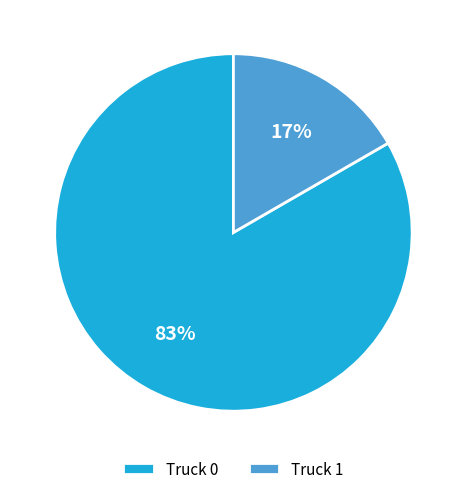

Is Truck 1 the majority of the pie?

No